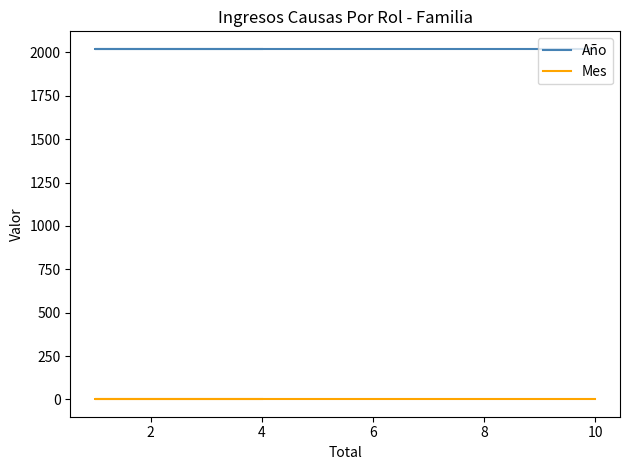

What is the value of the Mes point at the 3rd from the left?

1